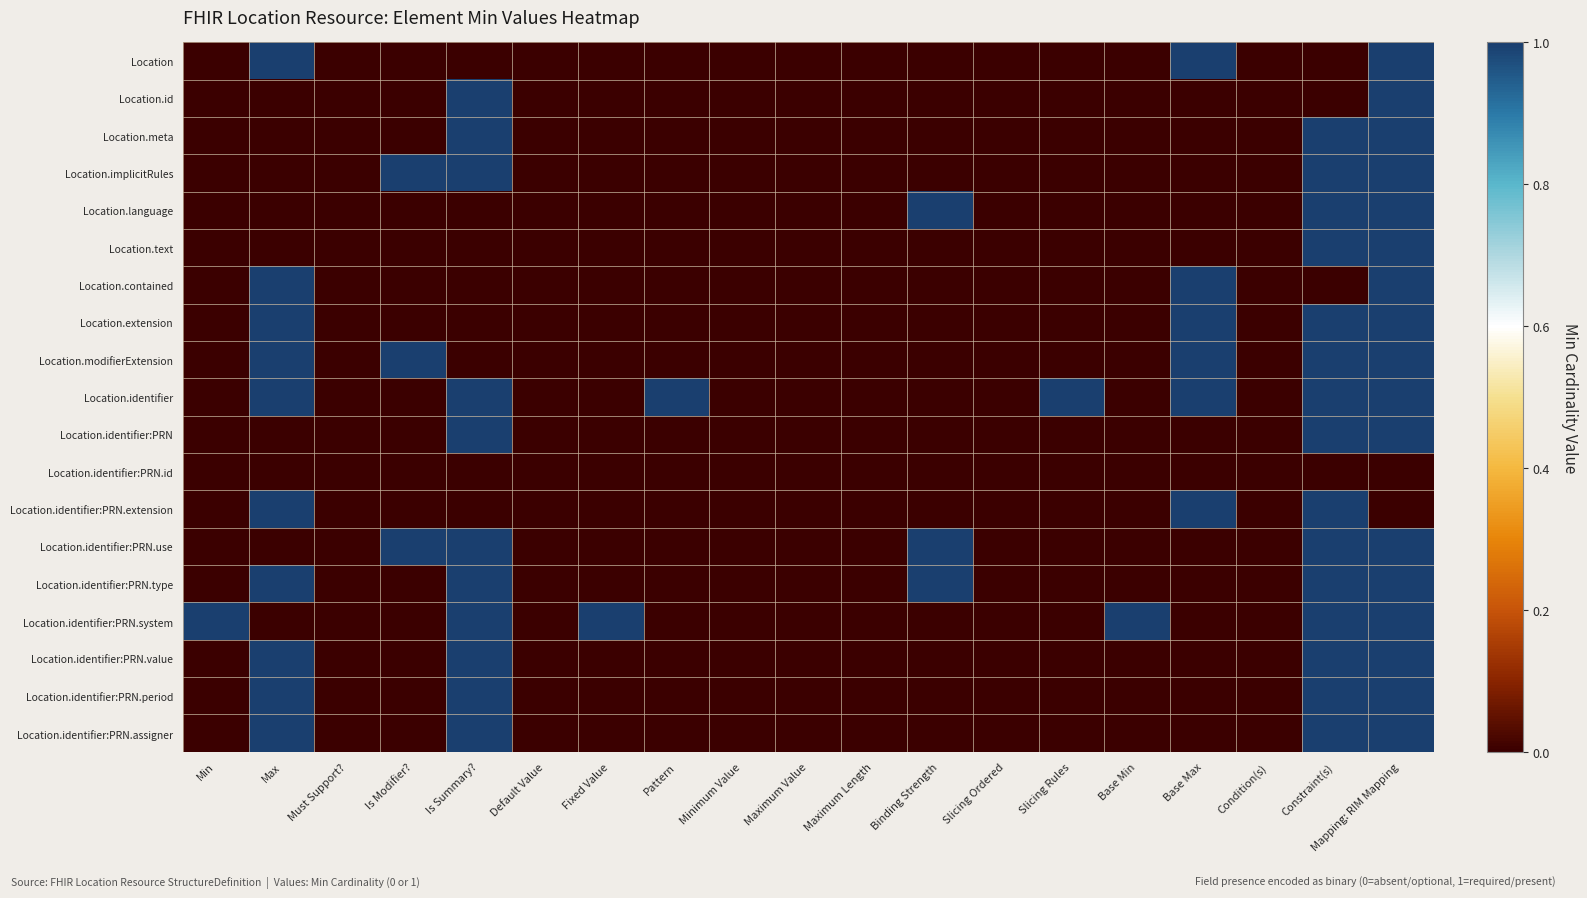

Reading right to left, transcribe all the data shown in this chart.

Location: Mapping: RIM Mapping=1	Constraint(s)=0	Condition(s)=0	Base Max=1	Base Min=0	Slicing Rules=0	Slicing Ordered=0	Binding Strength=0	Maximum Length=0	Maximum Value=0	Minimum Value=0	Pattern=0	Fixed Value=0	Default Value=0	Is Summary?=0	Is Modifier?=0	Must Support?=0	Max=1	Min=0
Location.id: Mapping: RIM Mapping=1	Constraint(s)=0	Condition(s)=0	Base Max=0	Base Min=0	Slicing Rules=0	Slicing Ordered=0	Binding Strength=0	Maximum Length=0	Maximum Value=0	Minimum Value=0	Pattern=0	Fixed Value=0	Default Value=0	Is Summary?=1	Is Modifier?=0	Must Support?=0	Max=0	Min=0
Location.meta: Mapping: RIM Mapping=1	Constraint(s)=1	Condition(s)=0	Base Max=0	Base Min=0	Slicing Rules=0	Slicing Ordered=0	Binding Strength=0	Maximum Length=0	Maximum Value=0	Minimum Value=0	Pattern=0	Fixed Value=0	Default Value=0	Is Summary?=1	Is Modifier?=0	Must Support?=0	Max=0	Min=0
Location.implicitRules: Mapping: RIM Mapping=1	Constraint(s)=1	Condition(s)=0	Base Max=0	Base Min=0	Slicing Rules=0	Slicing Ordered=0	Binding Strength=0	Maximum Length=0	Maximum Value=0	Minimum Value=0	Pattern=0	Fixed Value=0	Default Value=0	Is Summary?=1	Is Modifier?=1	Must Support?=0	Max=0	Min=0
Location.language: Mapping: RIM Mapping=1	Constraint(s)=1	Condition(s)=0	Base Max=0	Base Min=0	Slicing Rules=0	Slicing Ordered=0	Binding Strength=1	Maximum Length=0	Maximum Value=0	Minimum Value=0	Pattern=0	Fixed Value=0	Default Value=0	Is Summary?=0	Is Modifier?=0	Must Support?=0	Max=0	Min=0
Location.text: Mapping: RIM Mapping=1	Constraint(s)=1	Condition(s)=0	Base Max=0	Base Min=0	Slicing Rules=0	Slicing Ordered=0	Binding Strength=0	Maximum Length=0	Maximum Value=0	Minimum Value=0	Pattern=0	Fixed Value=0	Default Value=0	Is Summary?=0	Is Modifier?=0	Must Support?=0	Max=0	Min=0
Location.contained: Mapping: RIM Mapping=1	Constraint(s)=0	Condition(s)=0	Base Max=1	Base Min=0	Slicing Rules=0	Slicing Ordered=0	Binding Strength=0	Maximum Length=0	Maximum Value=0	Minimum Value=0	Pattern=0	Fixed Value=0	Default Value=0	Is Summary?=0	Is Modifier?=0	Must Support?=0	Max=1	Min=0
Location.extension: Mapping: RIM Mapping=1	Constraint(s)=1	Condition(s)=0	Base Max=1	Base Min=0	Slicing Rules=0	Slicing Ordered=0	Binding Strength=0	Maximum Length=0	Maximum Value=0	Minimum Value=0	Pattern=0	Fixed Value=0	Default Value=0	Is Summary?=0	Is Modifier?=0	Must Support?=0	Max=1	Min=0
Location.modifierExtension: Mapping: RIM Mapping=1	Constraint(s)=1	Condition(s)=0	Base Max=1	Base Min=0	Slicing Rules=0	Slicing Ordered=0	Binding Strength=0	Maximum Length=0	Maximum Value=0	Minimum Value=0	Pattern=0	Fixed Value=0	Default Value=0	Is Summary?=0	Is Modifier?=1	Must Support?=0	Max=1	Min=0
Location.identifier: Mapping: RIM Mapping=1	Constraint(s)=1	Condition(s)=0	Base Max=1	Base Min=0	Slicing Rules=1	Slicing Ordered=0	Binding Strength=0	Maximum Length=0	Maximum Value=0	Minimum Value=0	Pattern=1	Fixed Value=0	Default Value=0	Is Summary?=1	Is Modifier?=0	Must Support?=0	Max=1	Min=0
Location.identifier:PRN: Mapping: RIM Mapping=1	Constraint(s)=1	Condition(s)=0	Base Max=0	Base Min=0	Slicing Rules=0	Slicing Ordered=0	Binding Strength=0	Maximum Length=0	Maximum Value=0	Minimum Value=0	Pattern=0	Fixed Value=0	Default Value=0	Is Summary?=1	Is Modifier?=0	Must Support?=0	Max=0	Min=0
Location.identifier:PRN.id: Mapping: RIM Mapping=0	Constraint(s)=0	Condition(s)=0	Base Max=0	Base Min=0	Slicing Rules=0	Slicing Ordered=0	Binding Strength=0	Maximum Length=0	Maximum Value=0	Minimum Value=0	Pattern=0	Fixed Value=0	Default Value=0	Is Summary?=0	Is Modifier?=0	Must Support?=0	Max=0	Min=0
Location.identifier:PRN.extension: Mapping: RIM Mapping=0	Constraint(s)=1	Condition(s)=0	Base Max=1	Base Min=0	Slicing Rules=0	Slicing Ordered=0	Binding Strength=0	Maximum Length=0	Maximum Value=0	Minimum Value=0	Pattern=0	Fixed Value=0	Default Value=0	Is Summary?=0	Is Modifier?=0	Must Support?=0	Max=1	Min=0
Location.identifier:PRN.use: Mapping: RIM Mapping=1	Constraint(s)=1	Condition(s)=0	Base Max=0	Base Min=0	Slicing Rules=0	Slicing Ordered=0	Binding Strength=1	Maximum Length=0	Maximum Value=0	Minimum Value=0	Pattern=0	Fixed Value=0	Default Value=0	Is Summary?=1	Is Modifier?=1	Must Support?=0	Max=0	Min=0
Location.identifier:PRN.type: Mapping: RIM Mapping=1	Constraint(s)=1	Condition(s)=0	Base Max=0	Base Min=0	Slicing Rules=0	Slicing Ordered=0	Binding Strength=1	Maximum Length=0	Maximum Value=0	Minimum Value=0	Pattern=0	Fixed Value=0	Default Value=0	Is Summary?=1	Is Modifier?=0	Must Support?=0	Max=1	Min=0
Location.identifier:PRN.system: Mapping: RIM Mapping=1	Constraint(s)=1	Condition(s)=0	Base Max=0	Base Min=1	Slicing Rules=0	Slicing Ordered=0	Binding Strength=0	Maximum Length=0	Maximum Value=0	Minimum Value=0	Pattern=0	Fixed Value=1	Default Value=0	Is Summary?=1	Is Modifier?=0	Must Support?=0	Max=0	Min=1
Location.identifier:PRN.value: Mapping: RIM Mapping=1	Constraint(s)=1	Condition(s)=0	Base Max=0	Base Min=0	Slicing Rules=0	Slicing Ordered=0	Binding Strength=0	Maximum Length=0	Maximum Value=0	Minimum Value=0	Pattern=0	Fixed Value=0	Default Value=0	Is Summary?=1	Is Modifier?=0	Must Support?=0	Max=1	Min=0
Location.identifier:PRN.period: Mapping: RIM Mapping=1	Constraint(s)=1	Condition(s)=0	Base Max=0	Base Min=0	Slicing Rules=0	Slicing Ordered=0	Binding Strength=0	Maximum Length=0	Maximum Value=0	Minimum Value=0	Pattern=0	Fixed Value=0	Default Value=0	Is Summary?=1	Is Modifier?=0	Must Support?=0	Max=1	Min=0
Location.identifier:PRN.assigner: Mapping: RIM Mapping=1	Constraint(s)=1	Condition(s)=0	Base Max=0	Base Min=0	Slicing Rules=0	Slicing Ordered=0	Binding Strength=0	Maximum Length=0	Maximum Value=0	Minimum Value=0	Pattern=0	Fixed Value=0	Default Value=0	Is Summary?=1	Is Modifier?=0	Must Support?=0	Max=1	Min=0